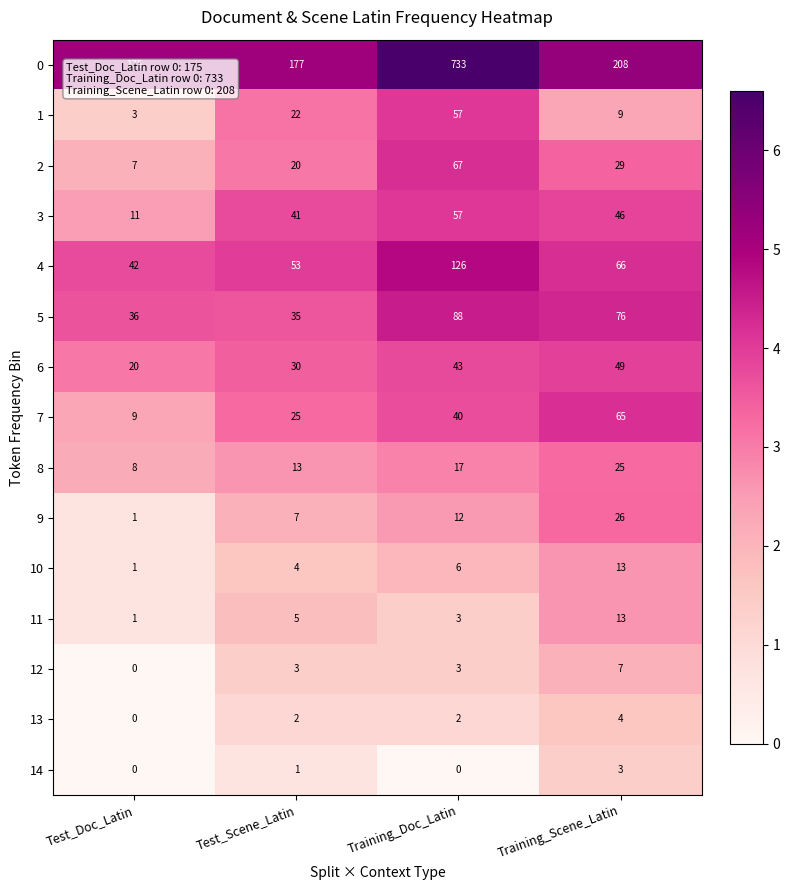

What is the difference between the maximum and minimum values in the 9 series?

25